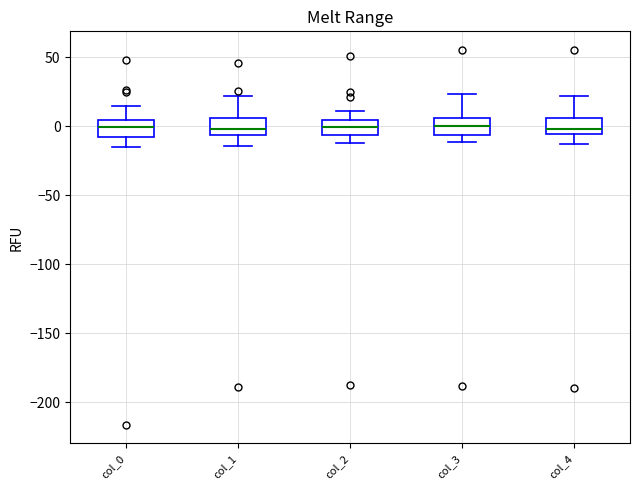

Where is the lower edge of the box for col_2 on the y-axis? The values are not printed on the chart, so give them approximately, as read against the axis.

-5